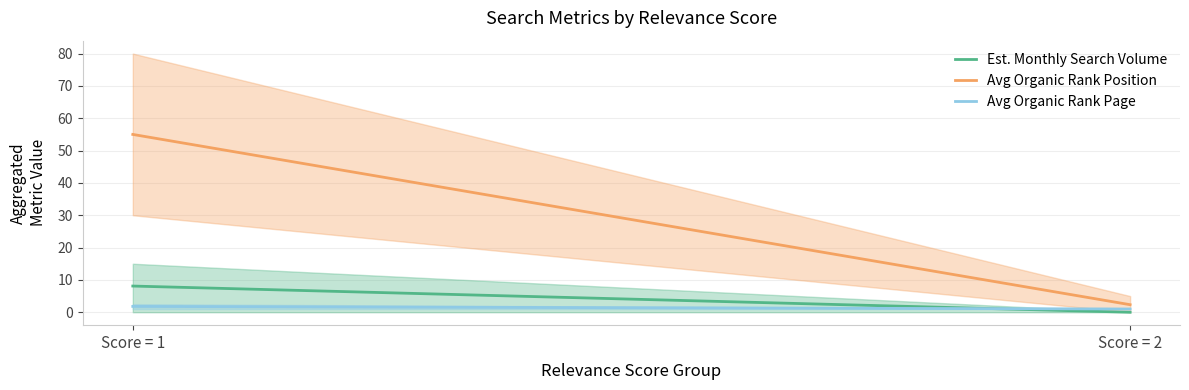

What is the difference between the Est. Monthly Search Volume values at Score = 1 and Score = 2?

8.1